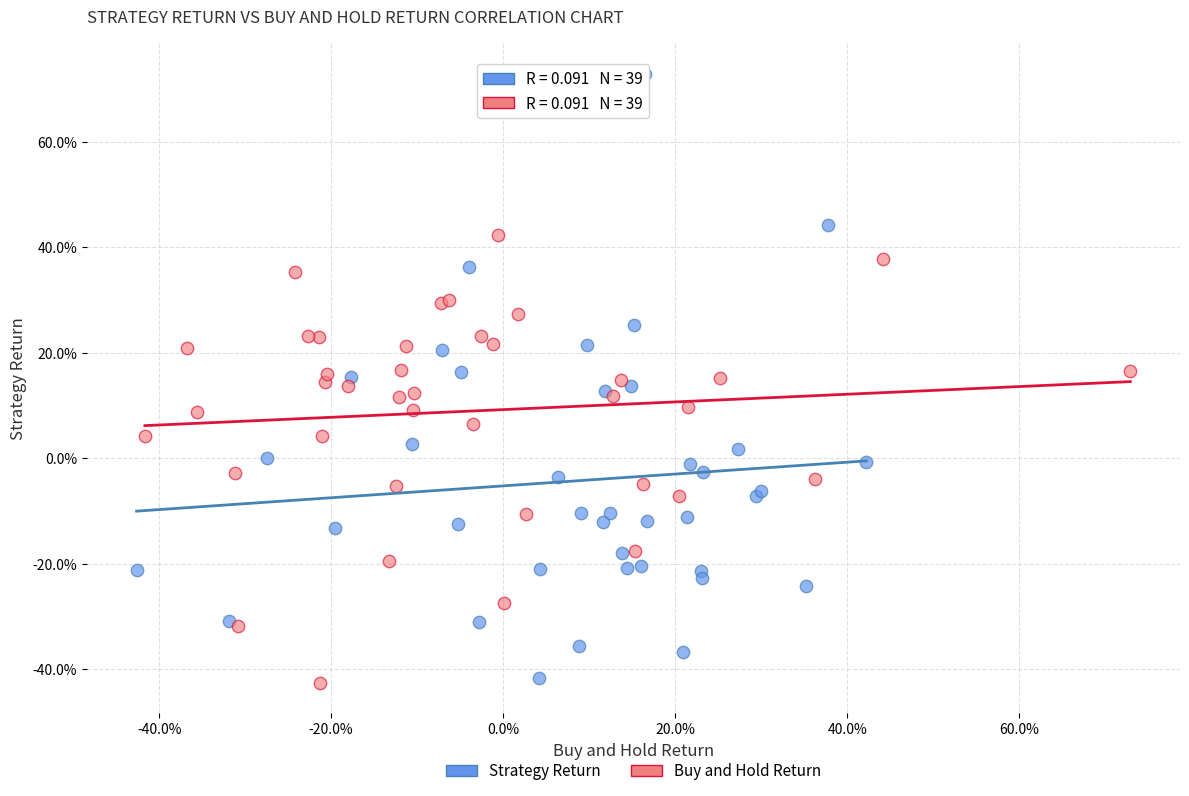

What are all the series names shown in the legend?

Strategy Return, Buy and Hold Return